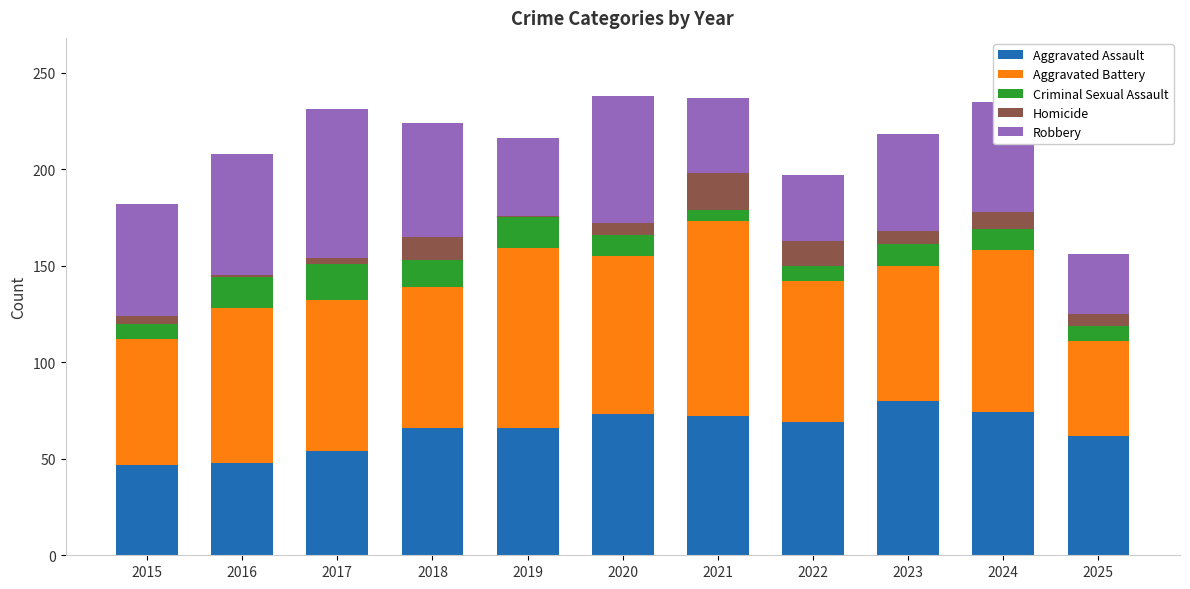

Is it true that Aggravated Assault equals 14 at 2016?

False